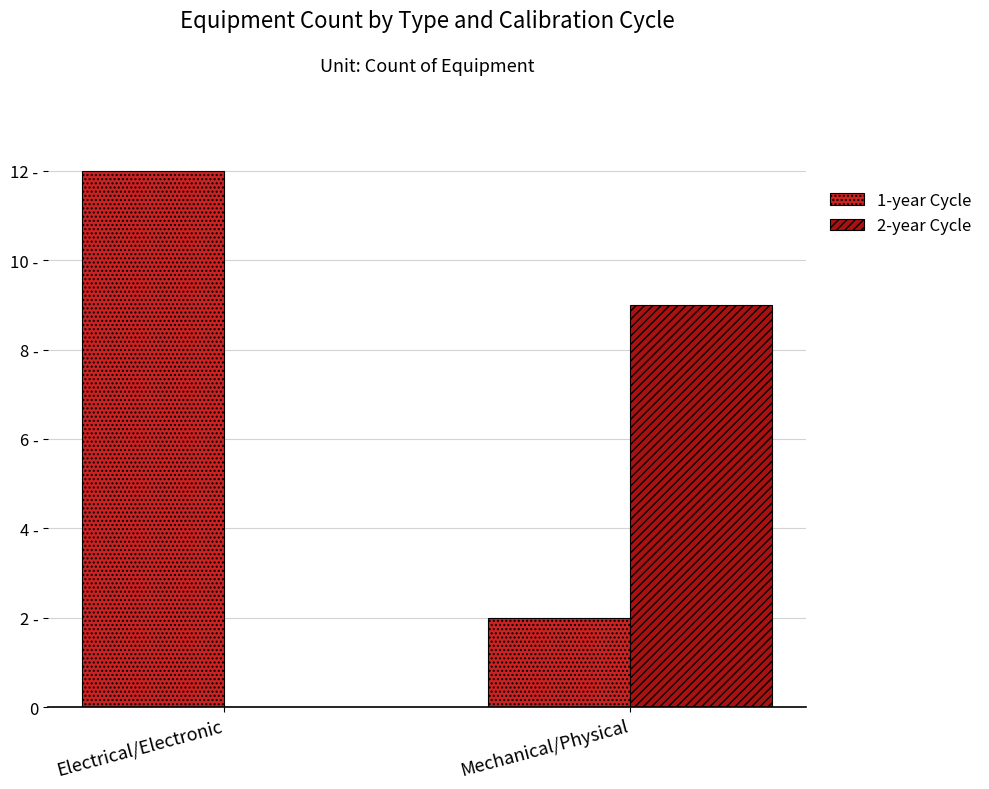

What is the sum of the 2-year Cycle values at Mechanical/Physical and Electrical/Electronic?

9